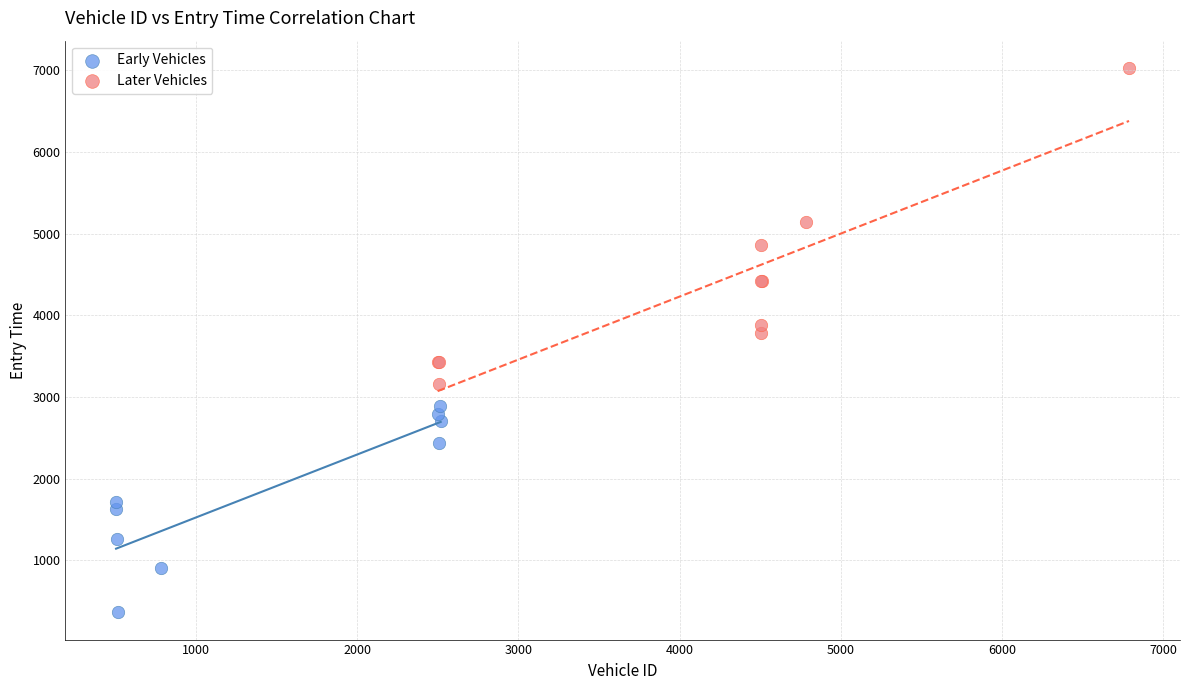

Which series reaches the maximum Y coordinate?

Later Vehicles